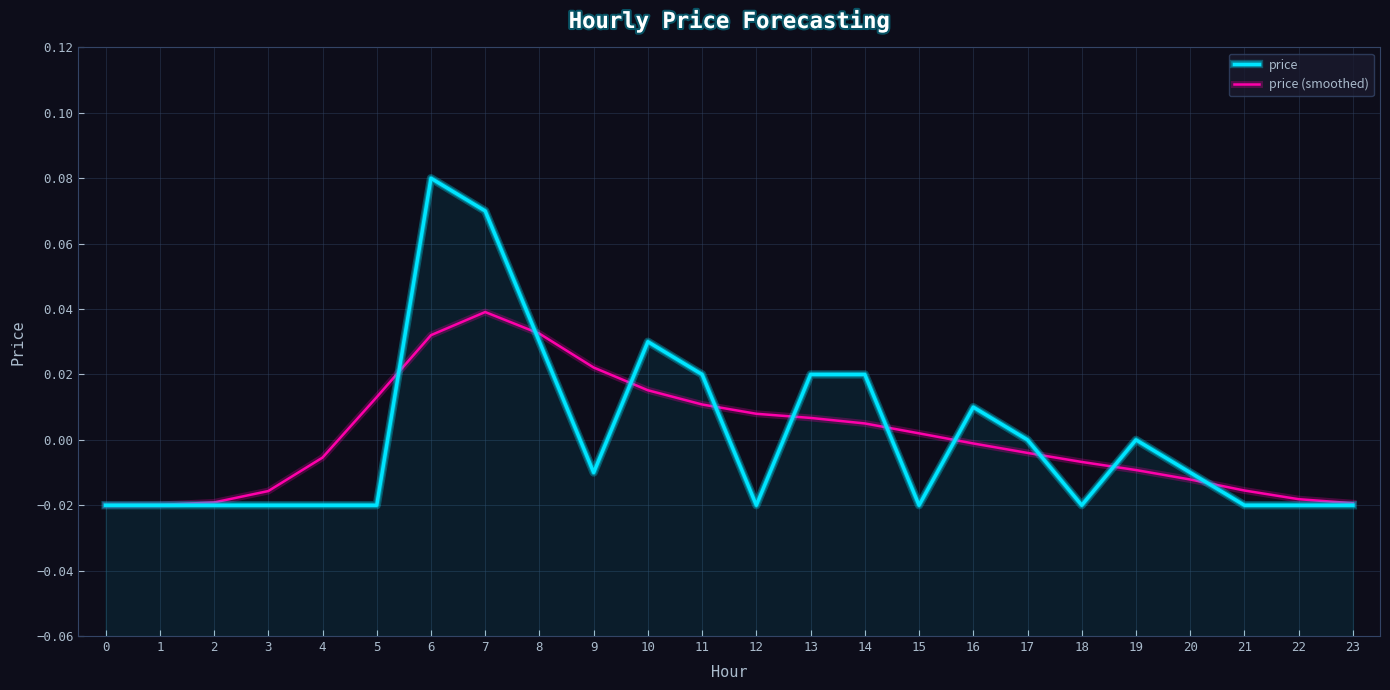

Does the chart display data point markers on the line(s)?

No